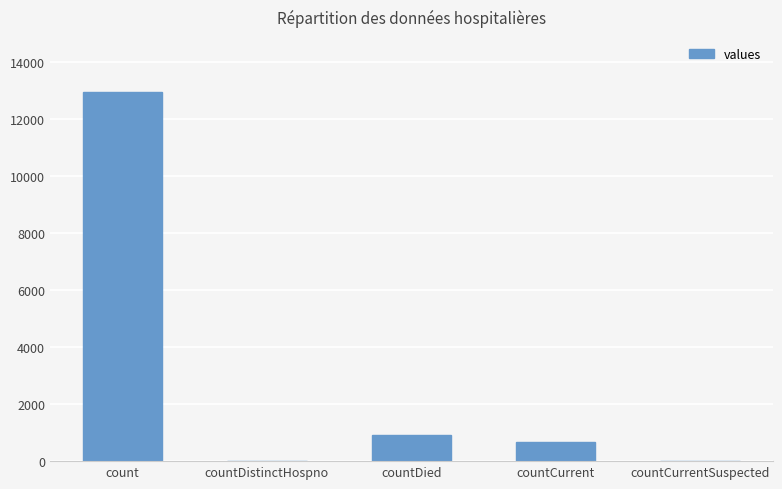

What is the sum of all values?

14508